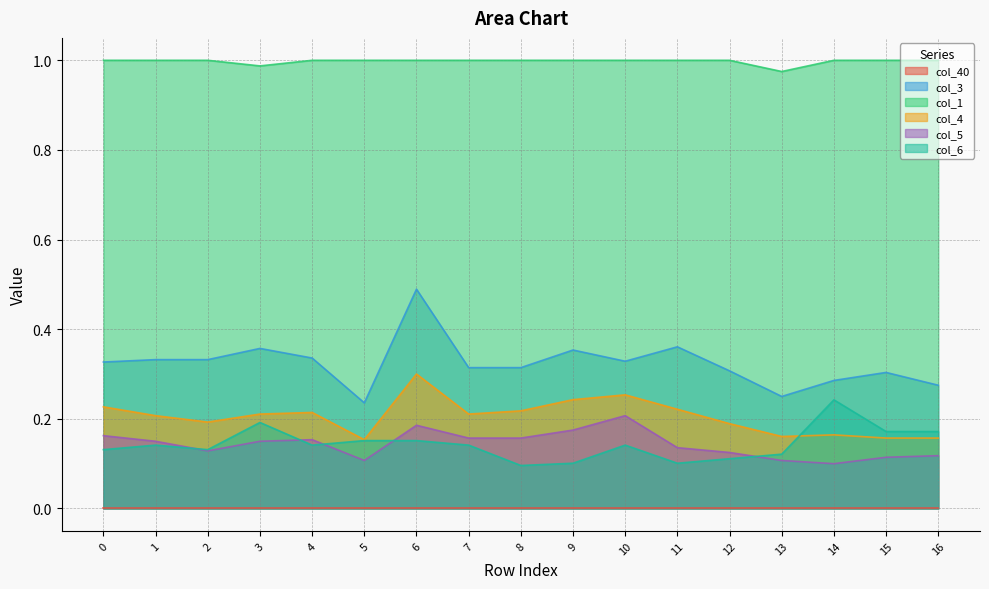

Rank the categories by col_1 value from lowest to highest.

13, 3, 0, 1, 2, 4, 5, 6, 7, 8, 9, 10, 11, 12, 14, 15, 16